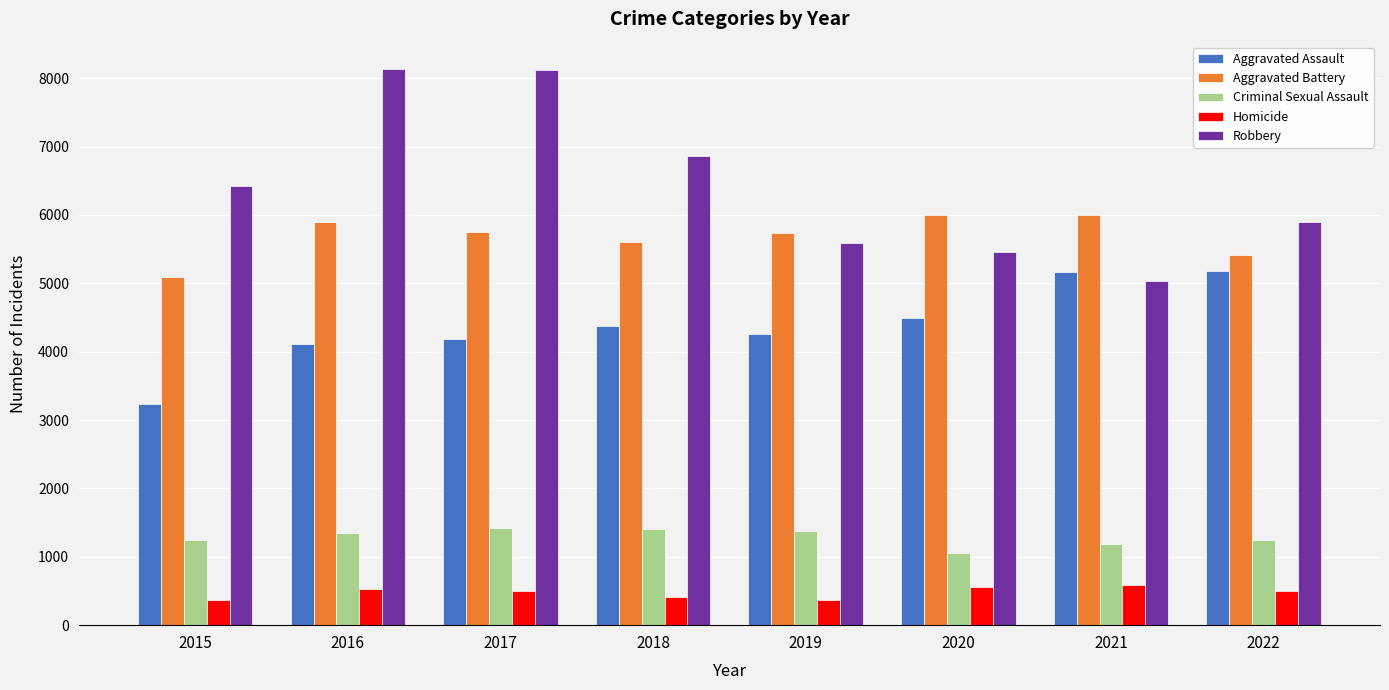

What value does the Aggravated Assault series have at 2017, to the nearest 100?

4200